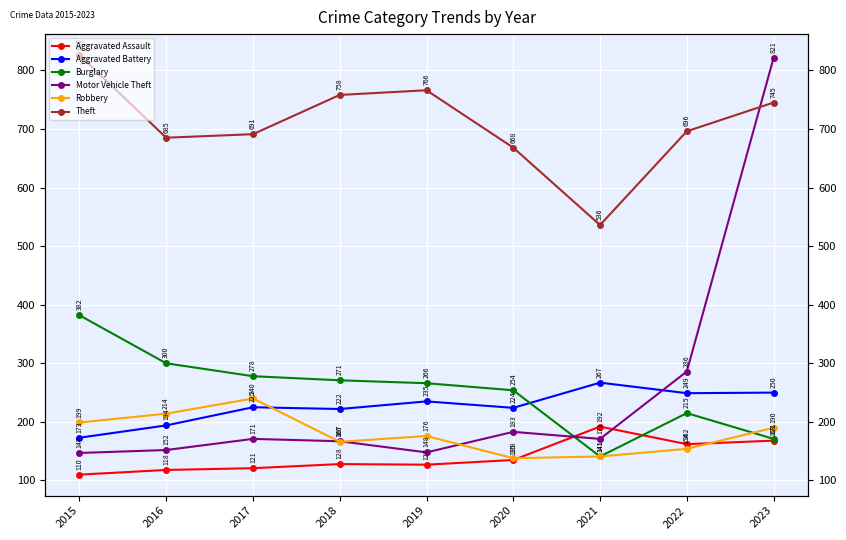

Which label corresponds to the smallest value in the chart?

2015